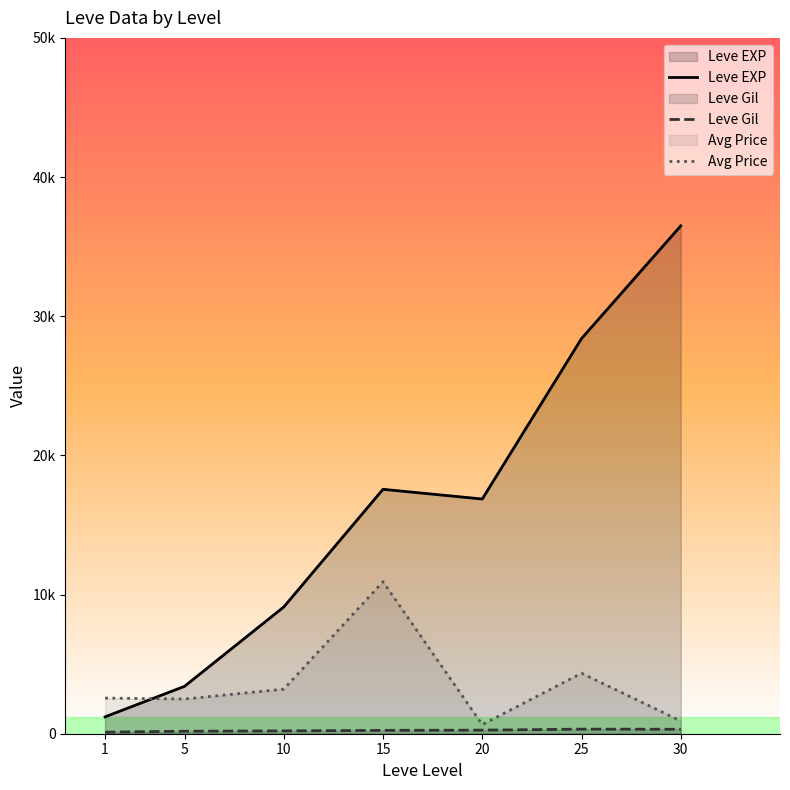

At 10, list the series in order from largest to smallest.

Leve EXP, Avg Price, Leve Gil